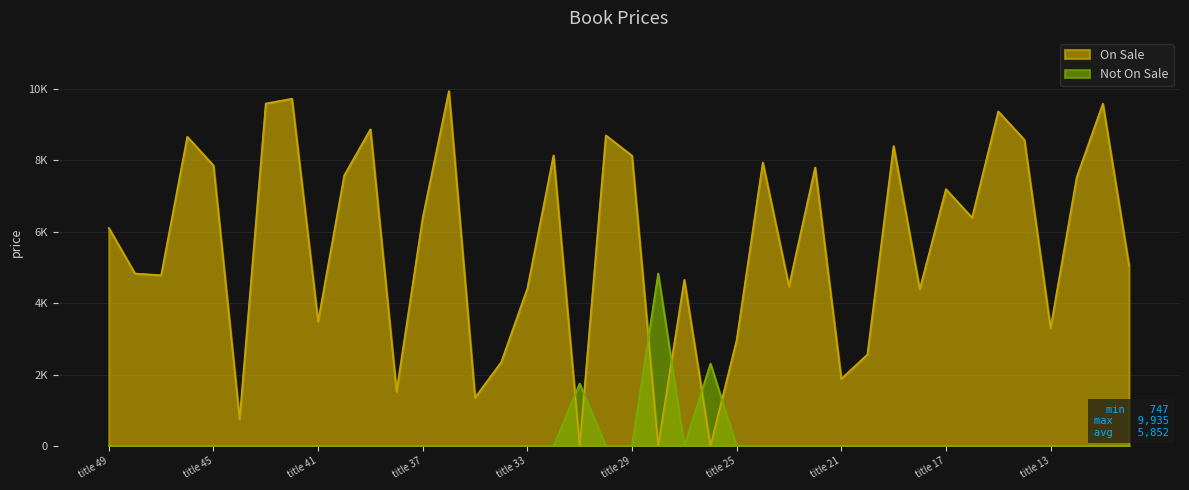

What is the sum of the values at title 16 and title 35?

7749